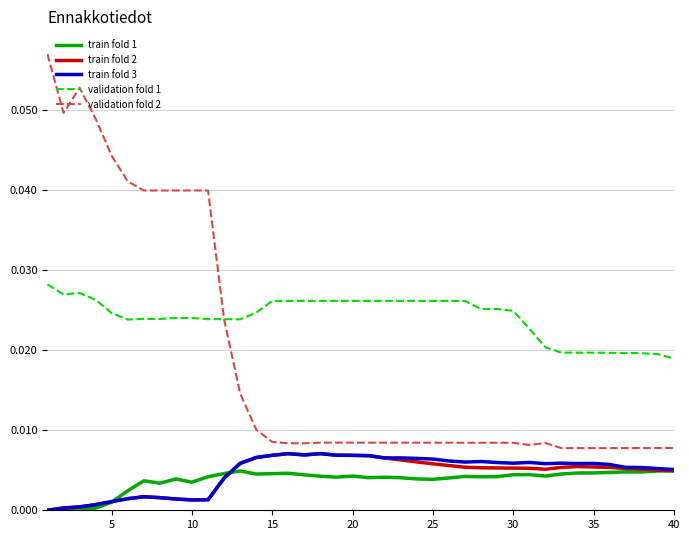

True or false: train fold 1 and validation fold 1 intersect in this chart.

False